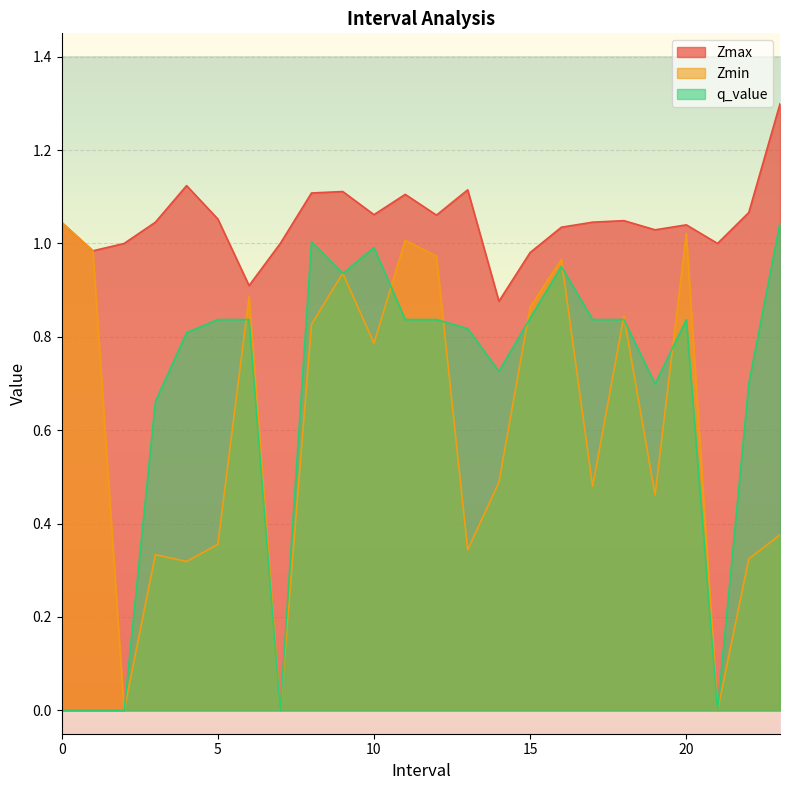

The value of Zmin at 11 is 1.0. True or false?

True